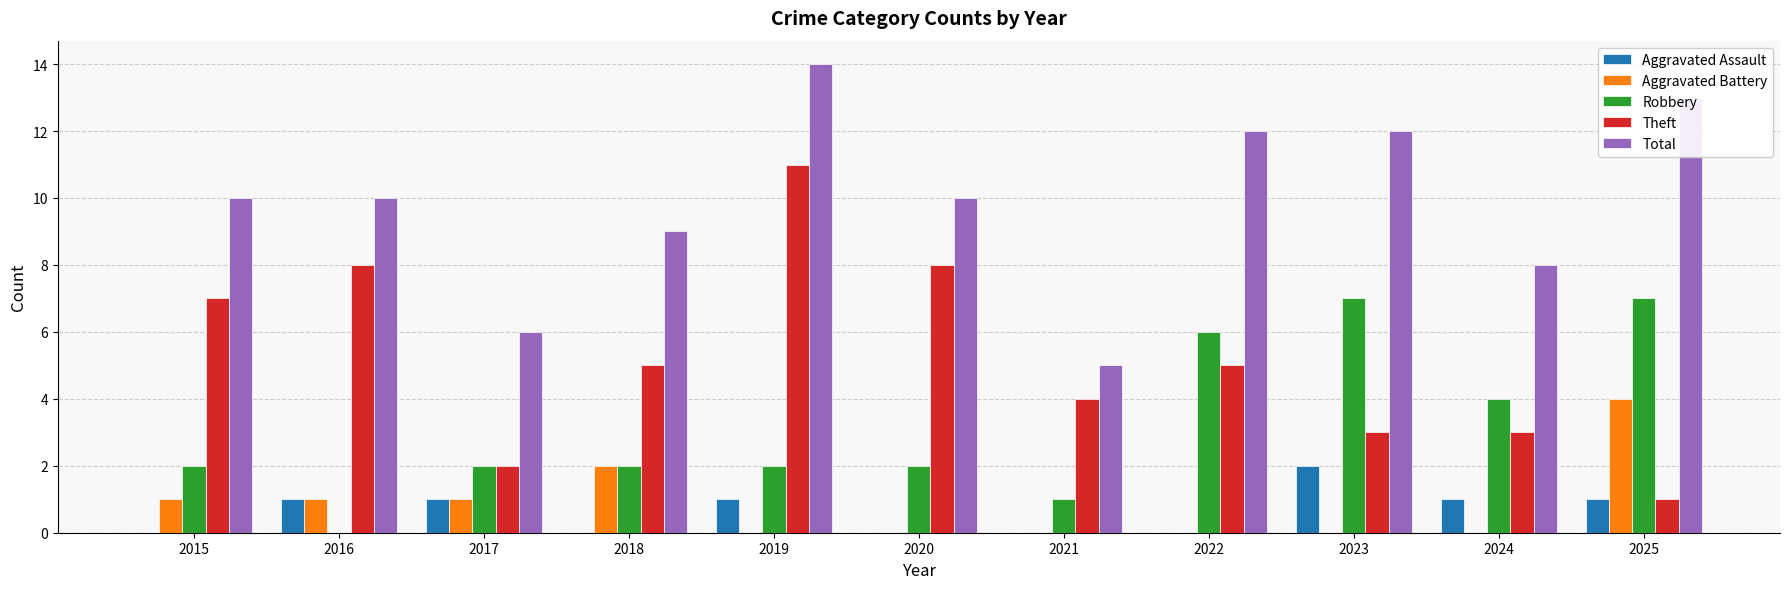

Reading left to right, transcribe all the data shown in this chart.

Aggravated Assault: 0	1	1	0	1	0	0	0	2	1	1
Aggravated Battery: 1	1	1	2	0	0	0	0	0	0	4
Robbery: 2	0	2	2	2	2	1	6	7	4	7
Theft: 7	8	2	5	11	8	4	5	3	3	1
Total: 10	10	6	9	14	10	5	12	12	8	13